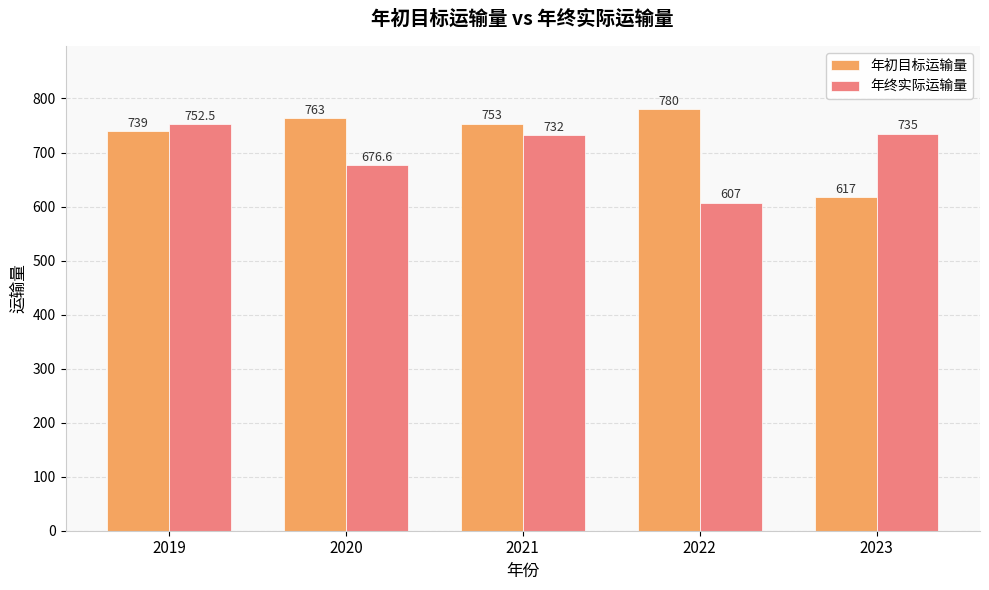

How many values in the 年初目标运输量 series are below 753?

2